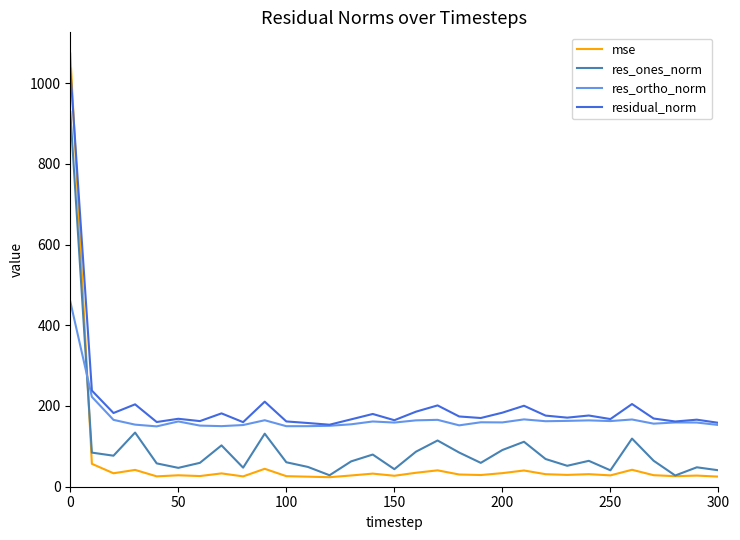

List the series in order of their overall mean, highest first.

residual_norm, res_ortho_norm, res_ones_norm, mse